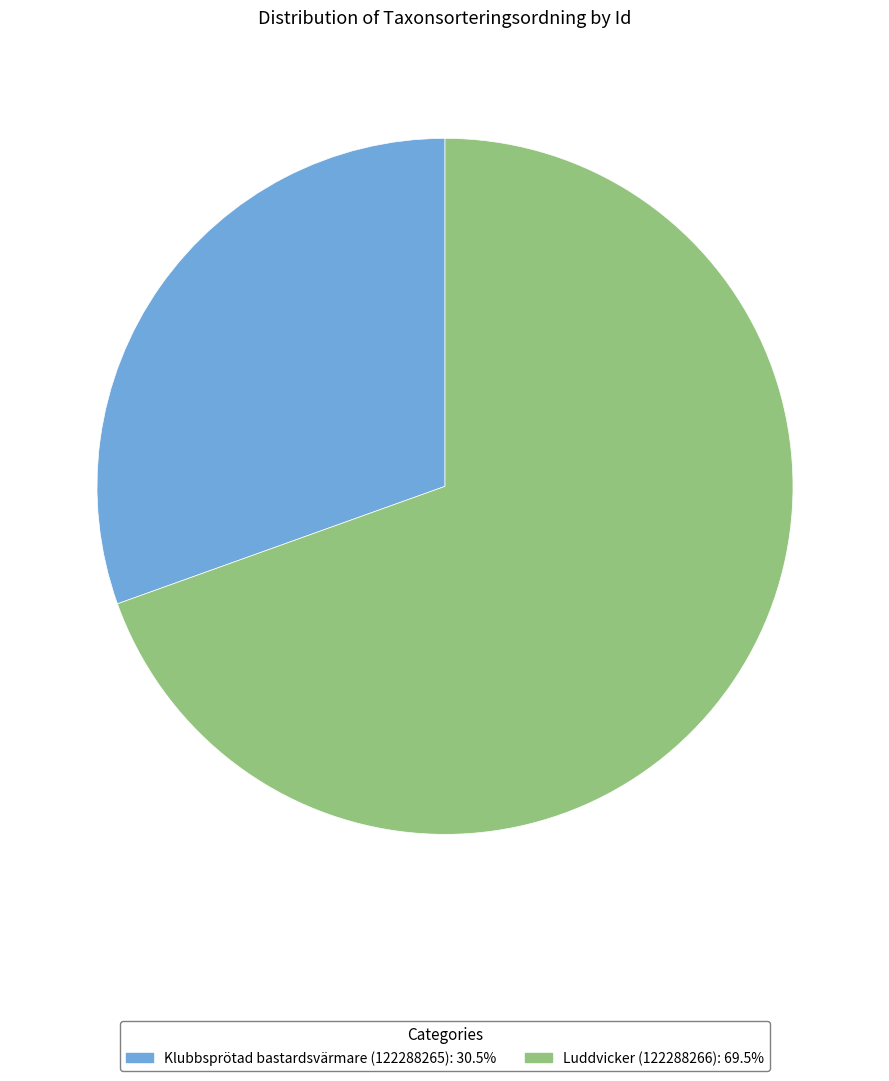

What is the largest slice in the pie chart?

Luddvicker (122288266)